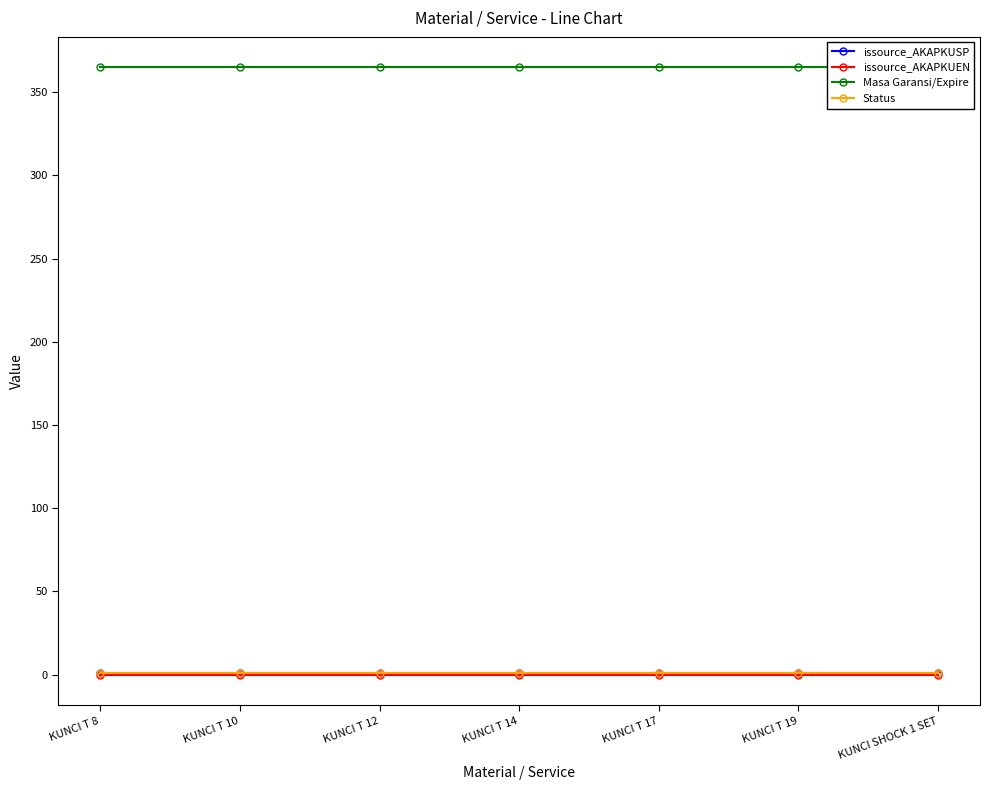

What is the spread (max minus min) of values at KUNCI T 17?

365